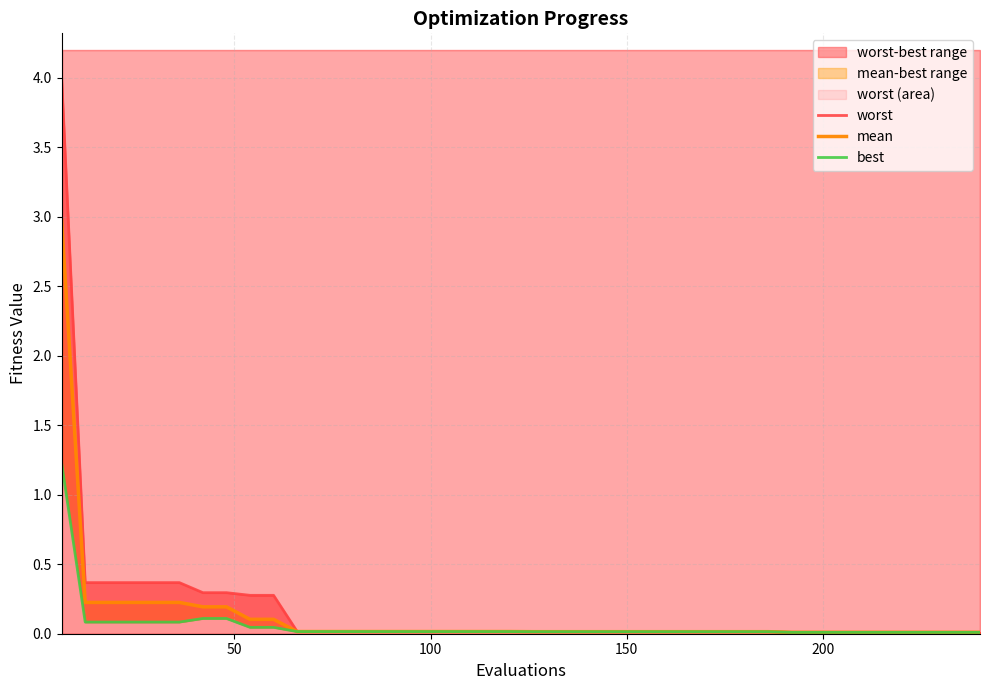

What is the difference between the maximum and minimum values in the best series?

1.2